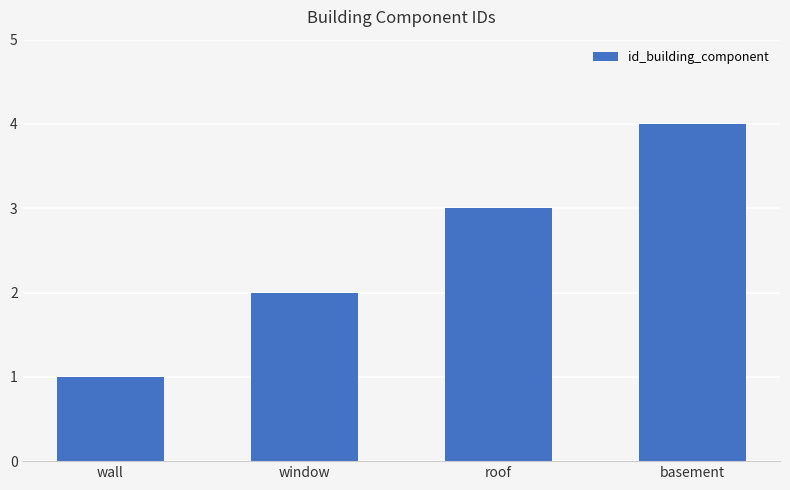

What is the sum of the values at basement and roof?

7